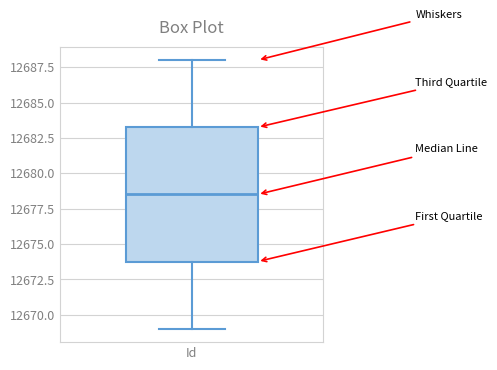

Read this box plot against the y-axis: the position of the median line, the range covered by the box, and the ends of both whiskers. The values are not printed on the chart, so give them approximately, as read against the axis.

median 12678.5, box 12674.0 to 12683.5, whiskers 12669.0 to 12688.0